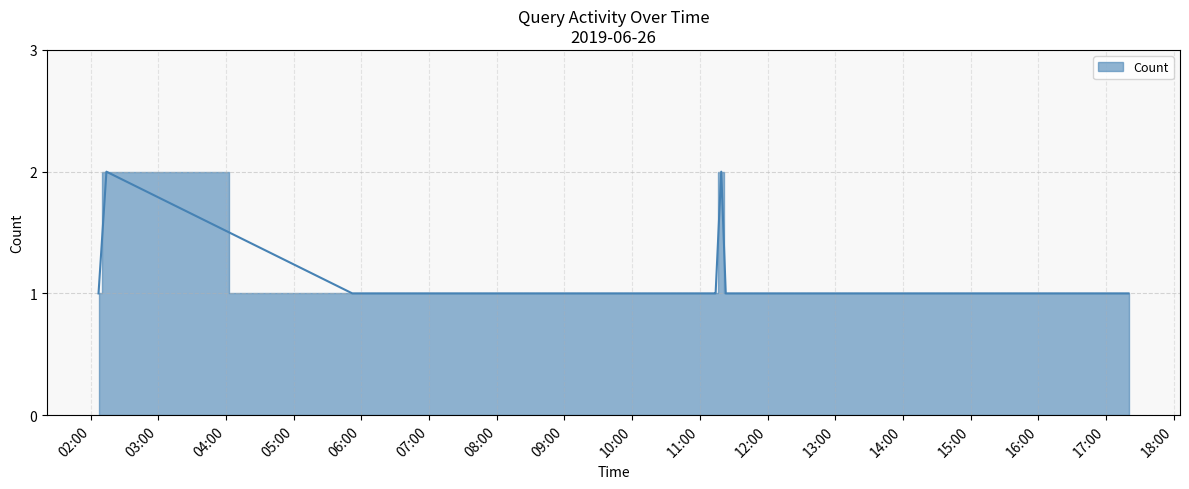

How many lines are shown in the chart?

1